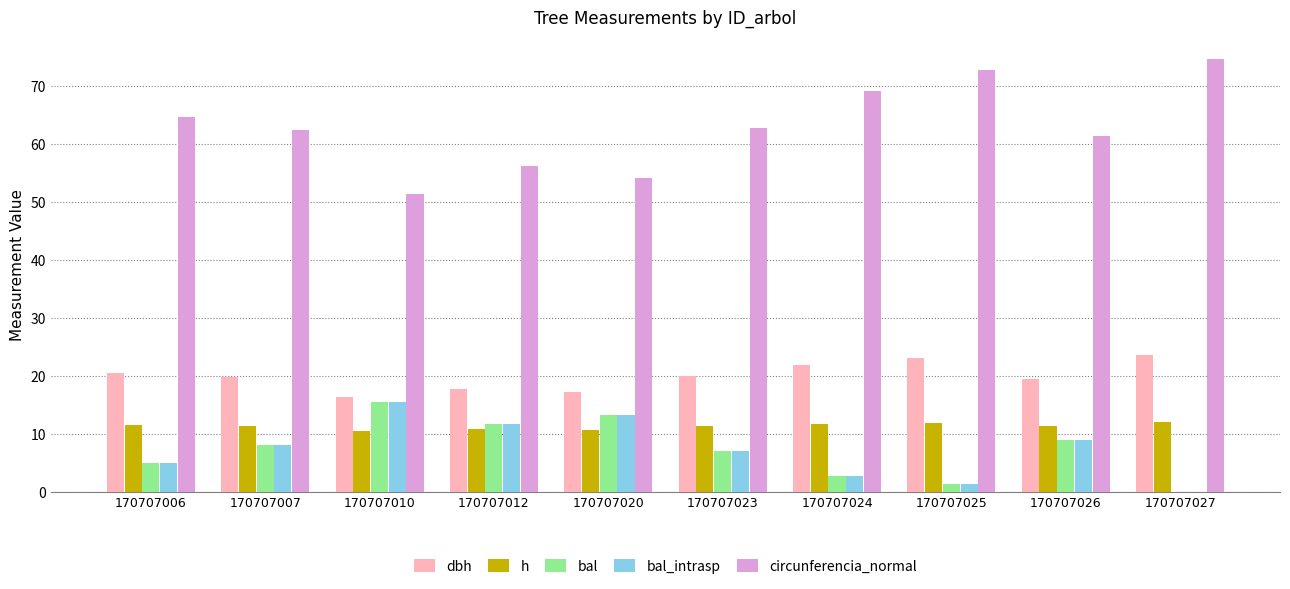

The value of dbh at 170707020 is 29.9. True or false?

False